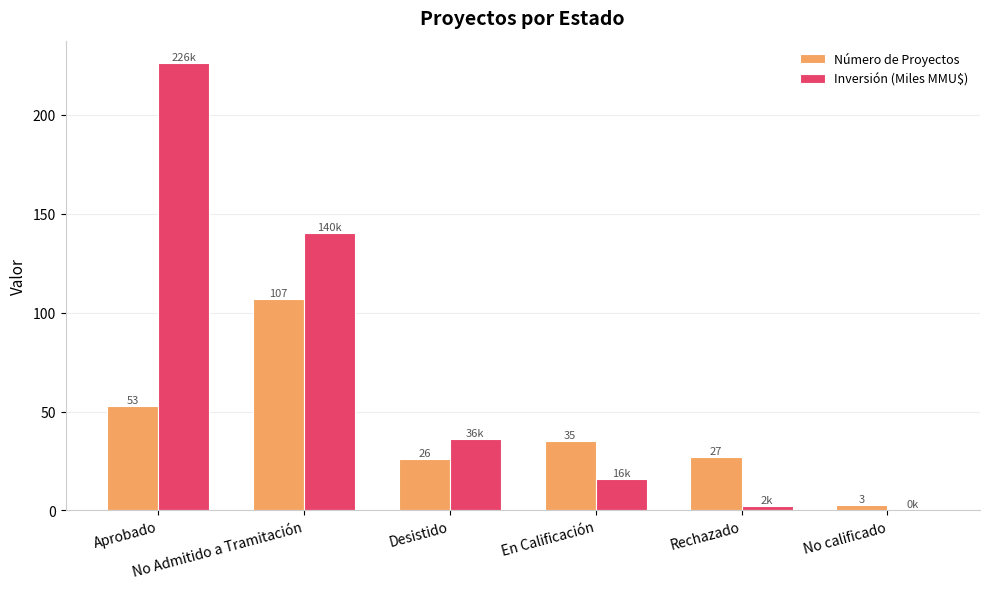

What is the maximum value shown in the chart?

226.3